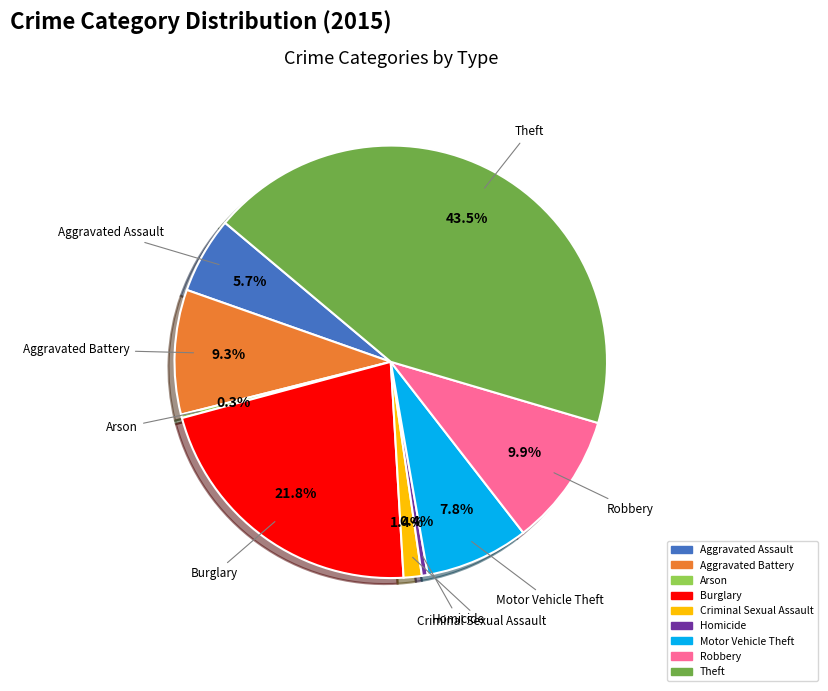

What percentage is NOT represented by Criminal Sexual Assault?

98.6%